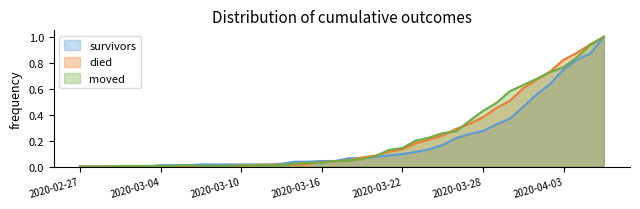

How many interior local peaks does the moved series have?

1